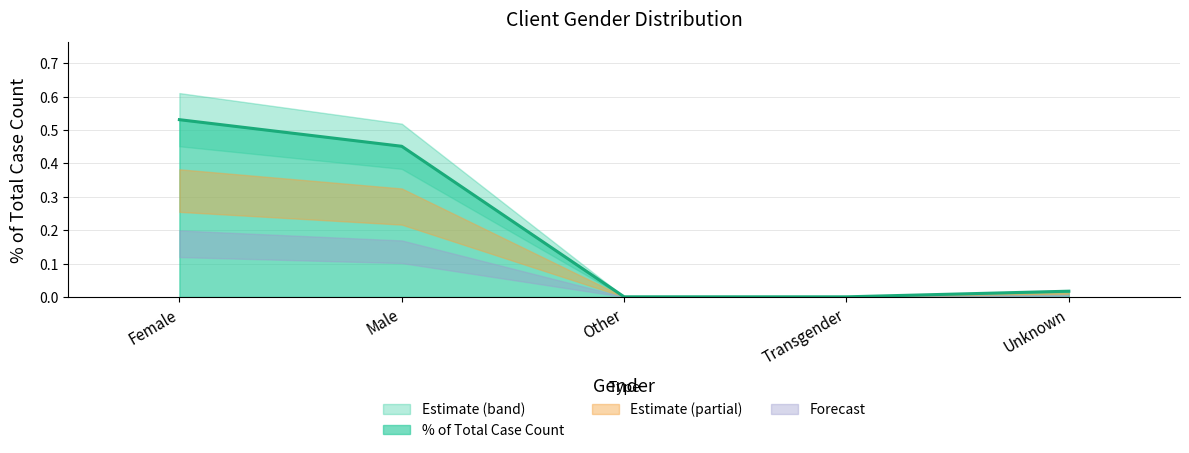

True or false: there are more than 2 points higher than both neighbors.

False